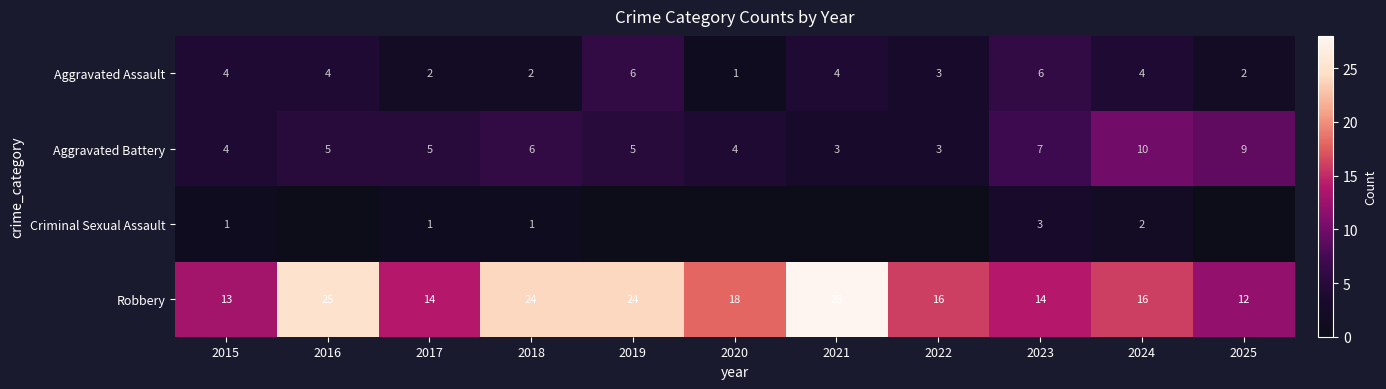

Is it true that Aggravated Battery equals 5 at 2019?

True